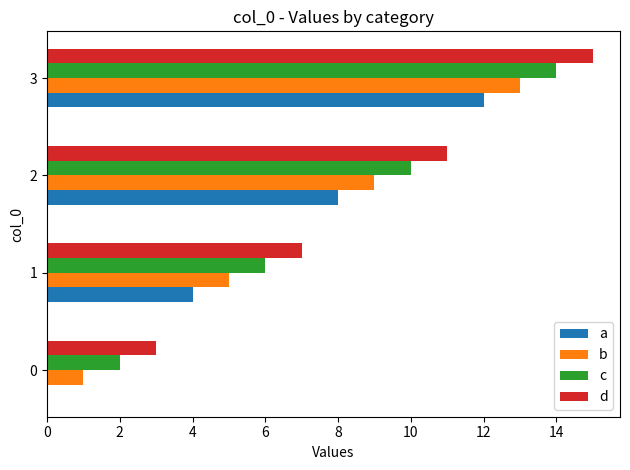

Which series has the largest total across all categories?

d